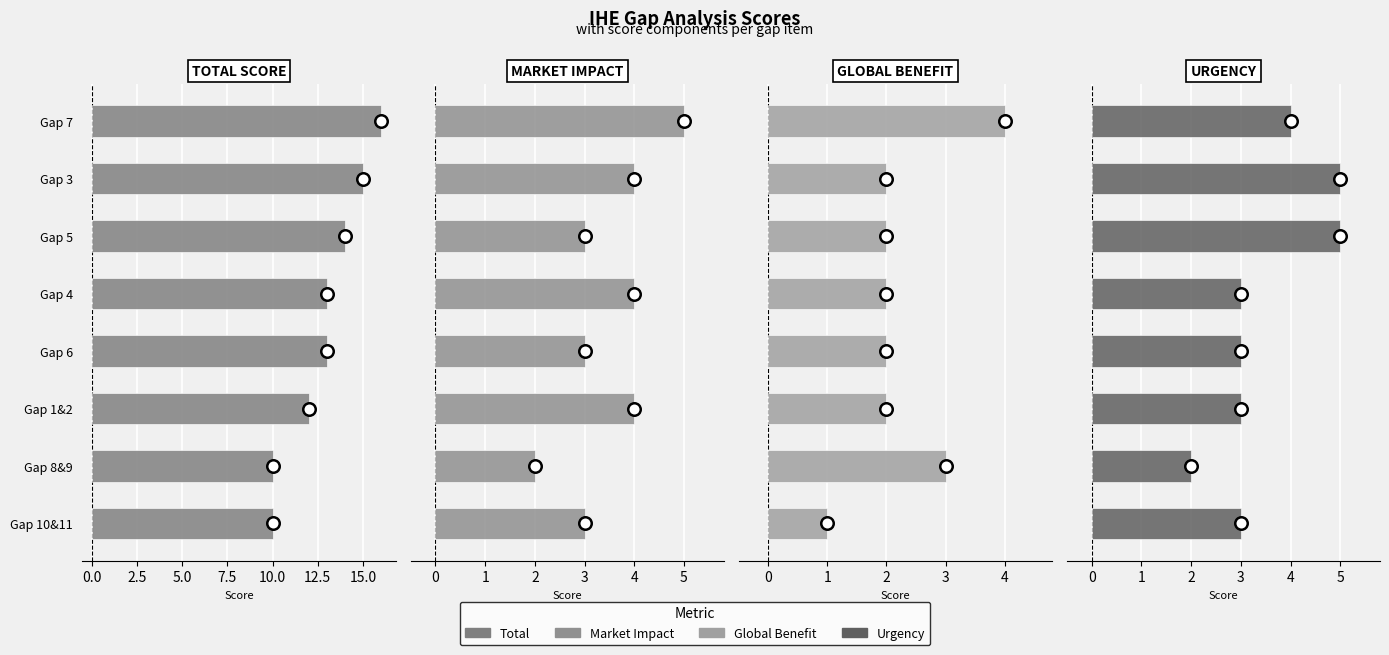

Which series has the widest spread of values?

Total